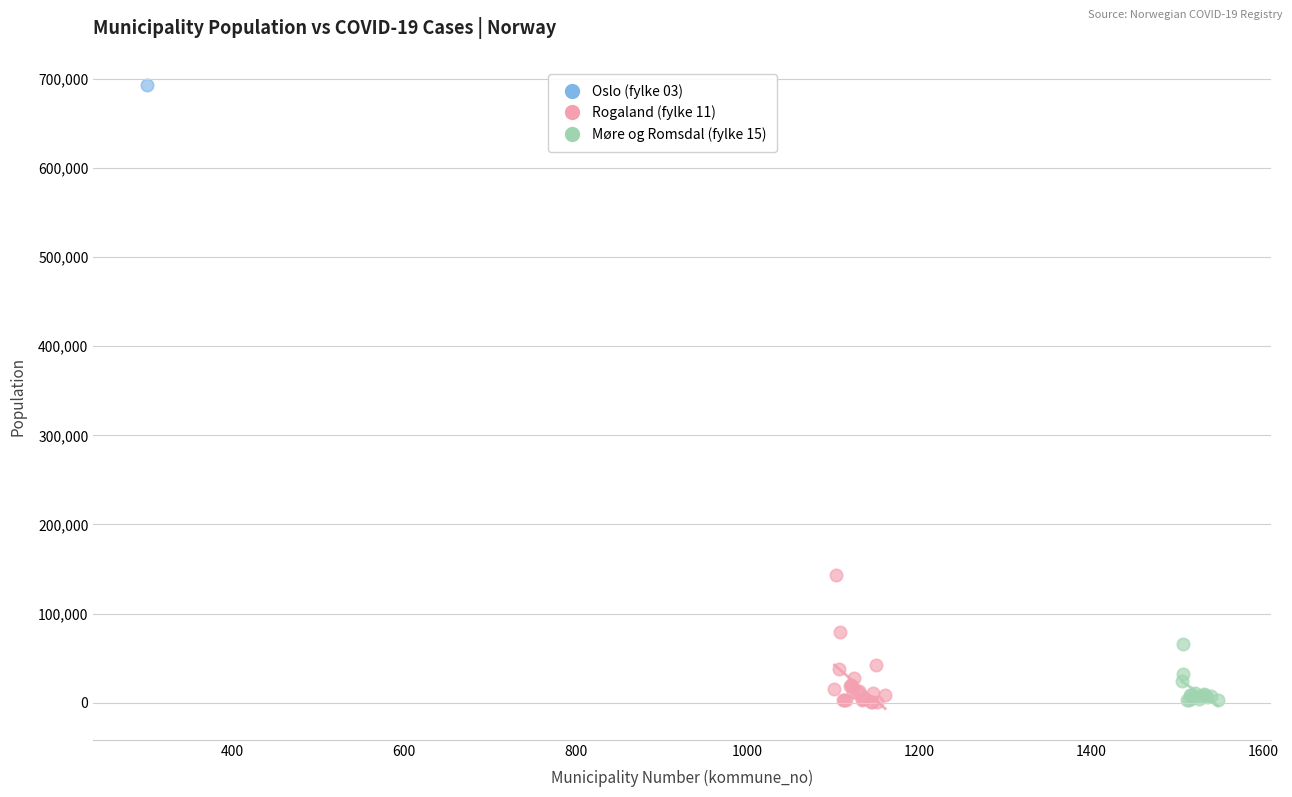

Which series reaches the maximum Y coordinate?

Oslo (fylke 03)